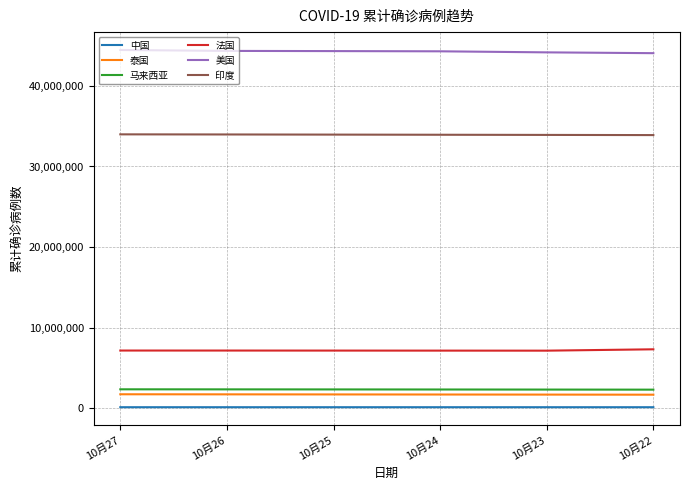

True or false: 马来西亚 and 中国 intersect in this chart.

False